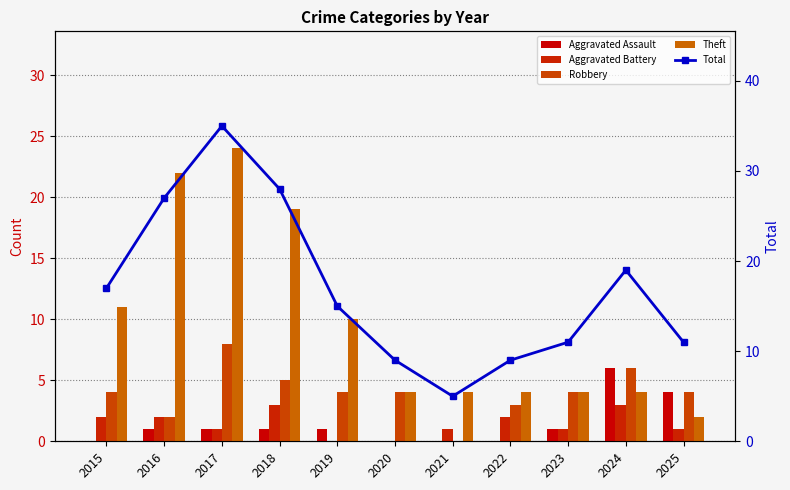

The Theft series shows 11 at 2015. True or false?

True